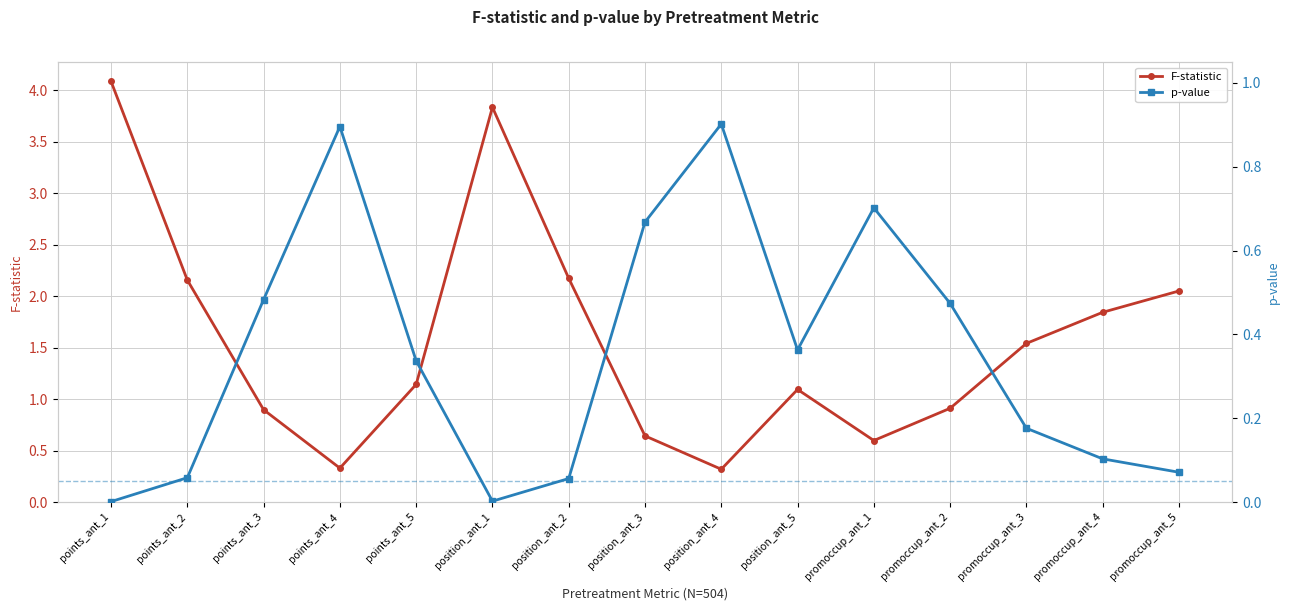

Where is the first local maximum for p-value?

points_ant_4